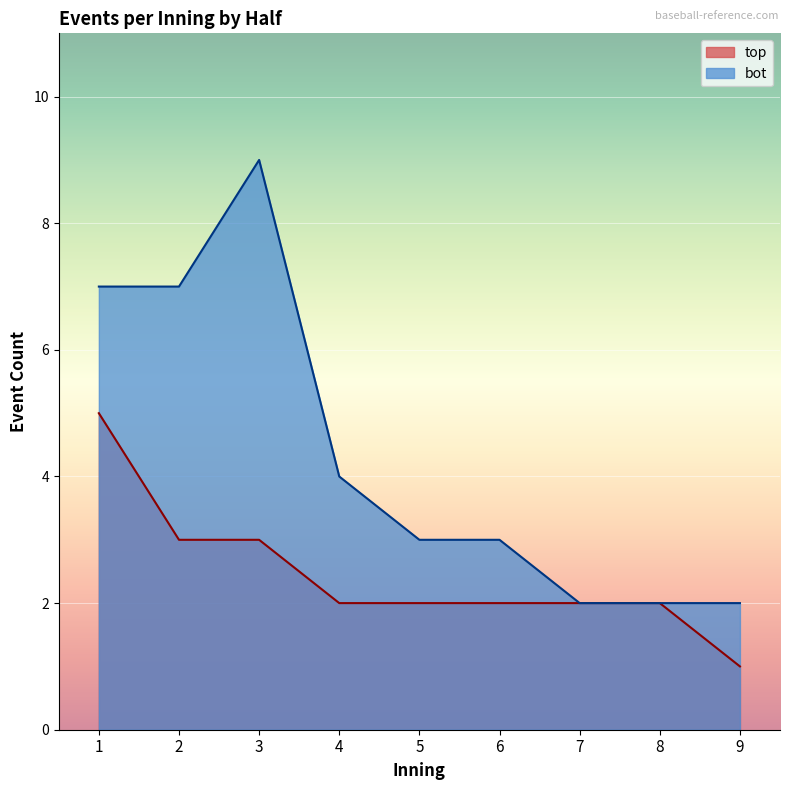

What is the value of the top_half_events point at the 8th from the left?

2